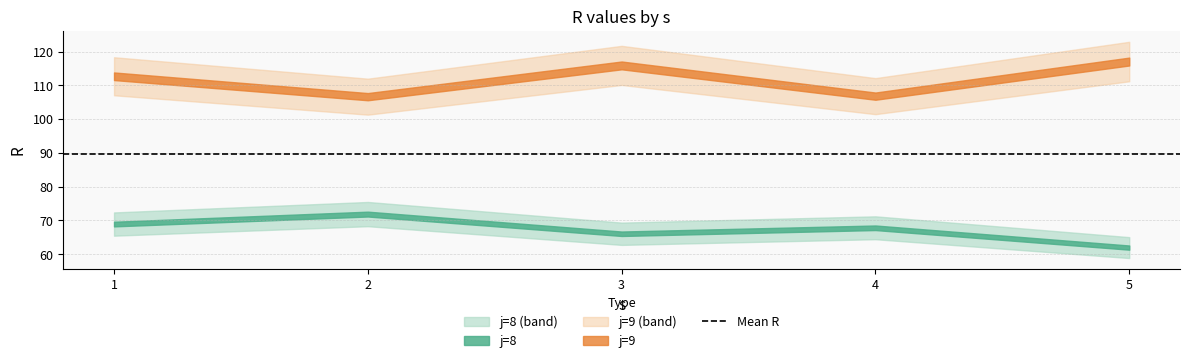

Which category has the highest value in the j9_R series?

5